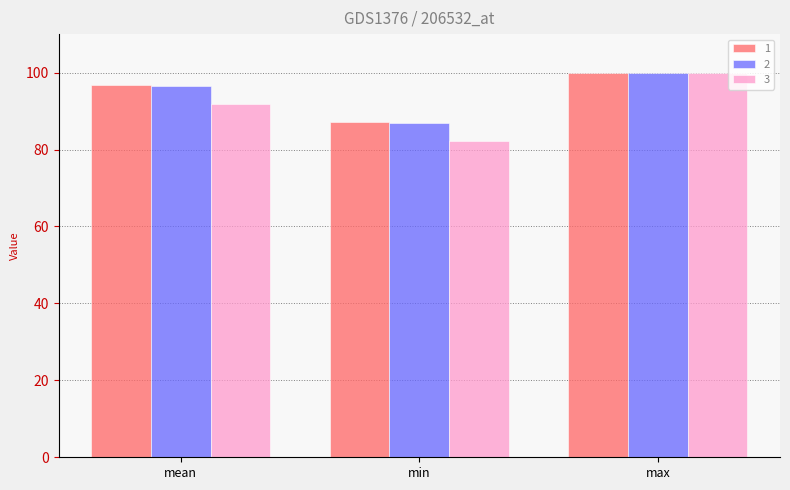

How many data points in 1 are above 96?

2